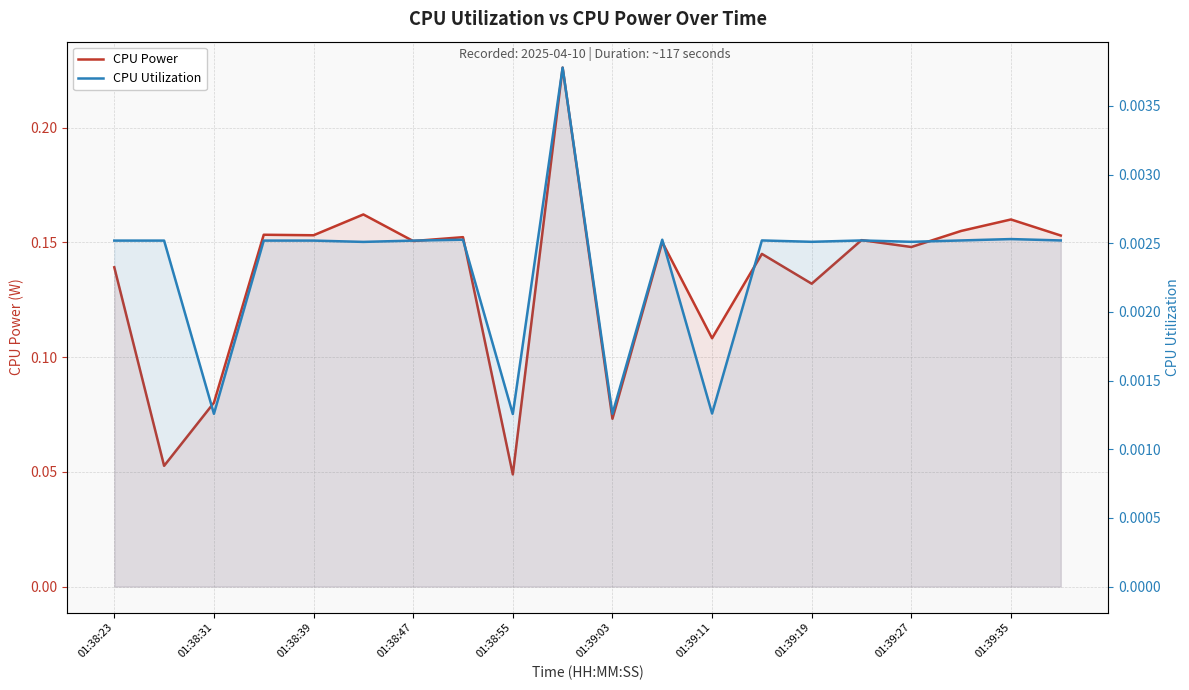

Rank the series by their average value, from highest to lowest.

CPU Power, CPU Utilization